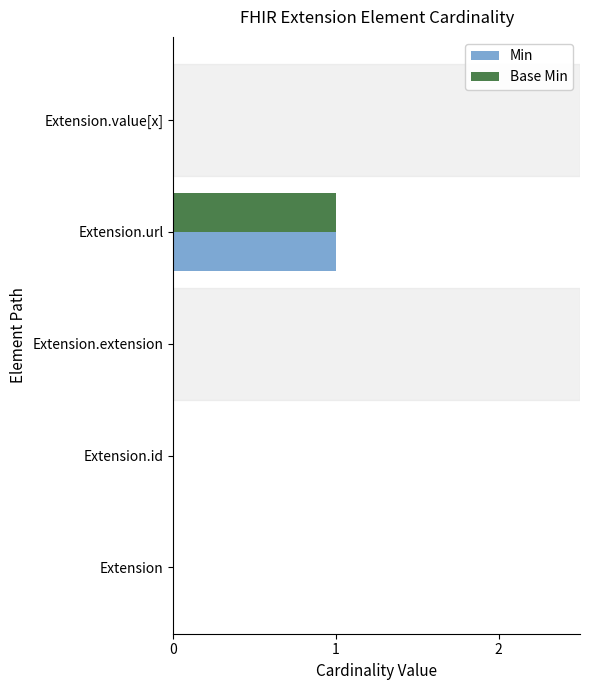

True or false: Base Min has a value of 0 at Extension.

True